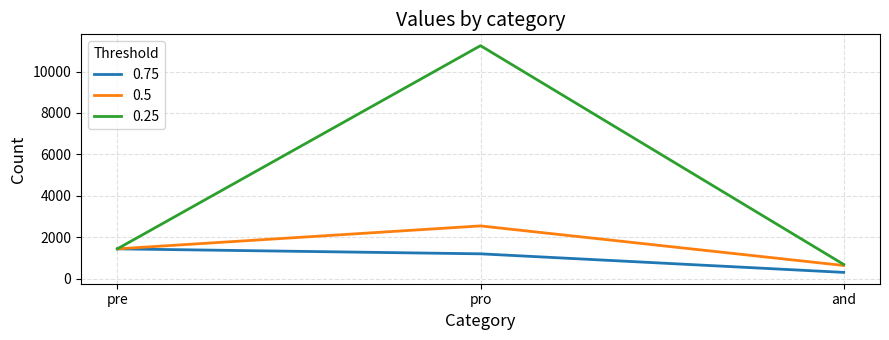

Count the number of data series in this chart.

3